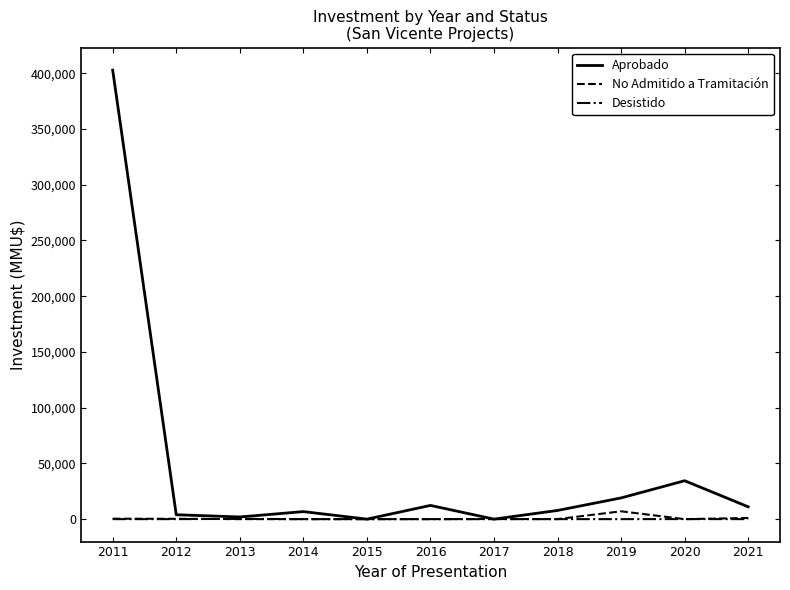

How many lines are shown in the chart?

3